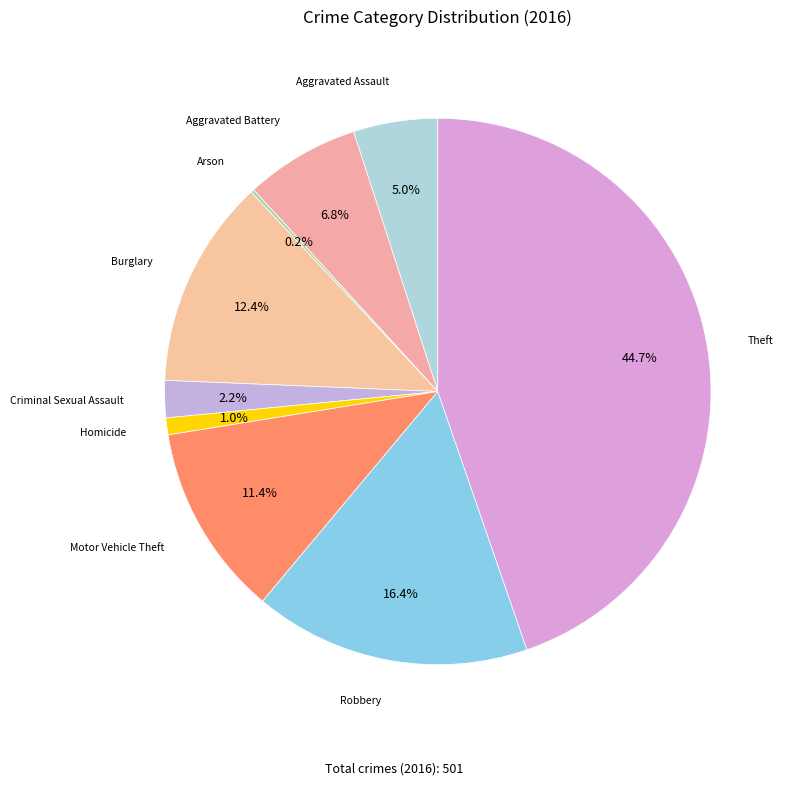

How many slices are in this pie chart?

9